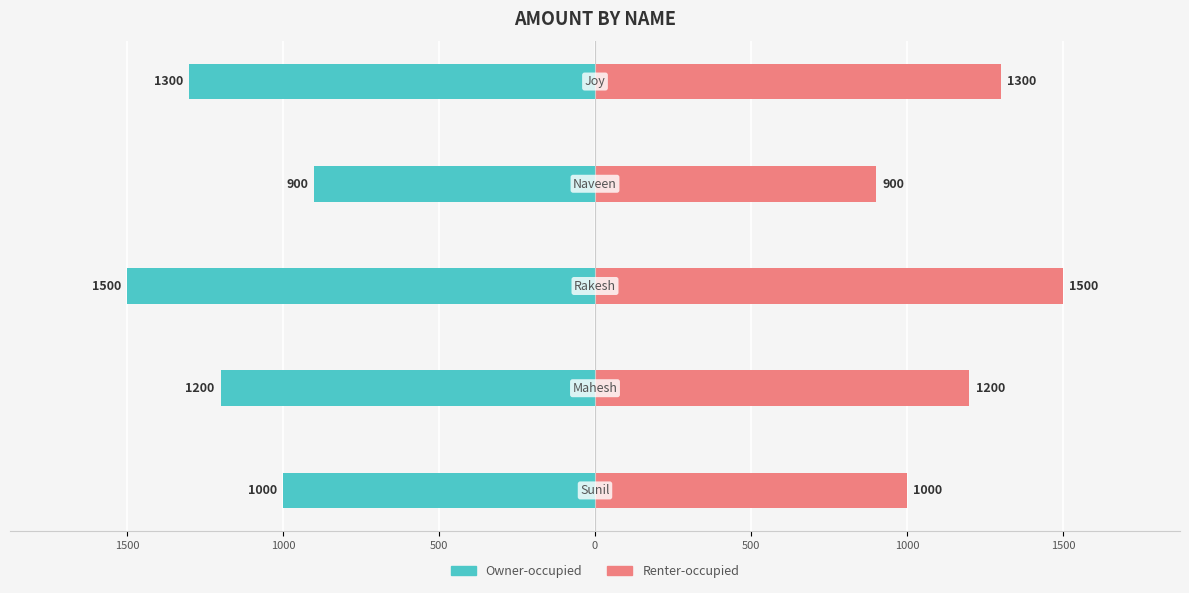

Is the value of Renter-occupied at 0 greater than the value of Owner-occupied at 1500?

Yes